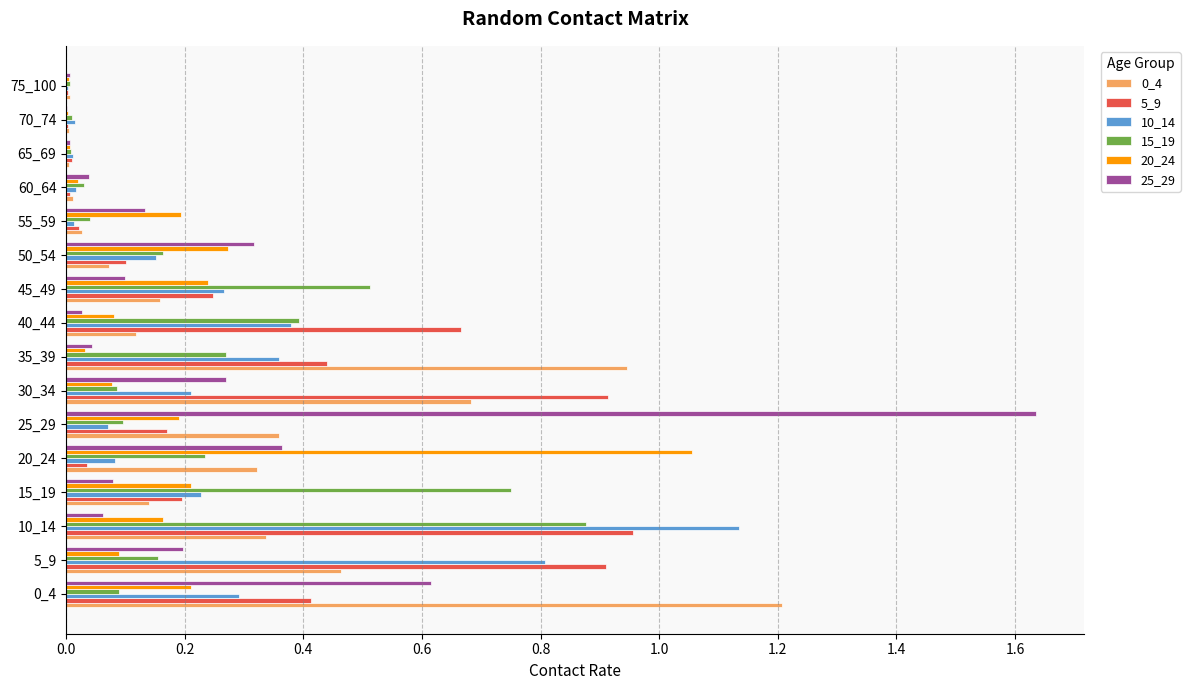

Is it true that 15_19 equals 0.1 at 30_34?

True